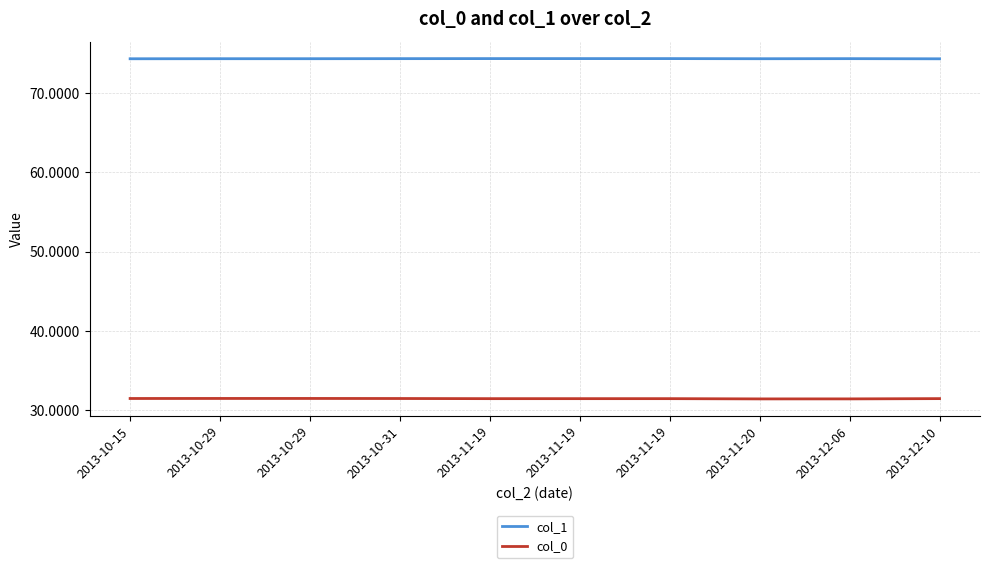

True or false: col_1 and col_0 intersect in this chart.

False